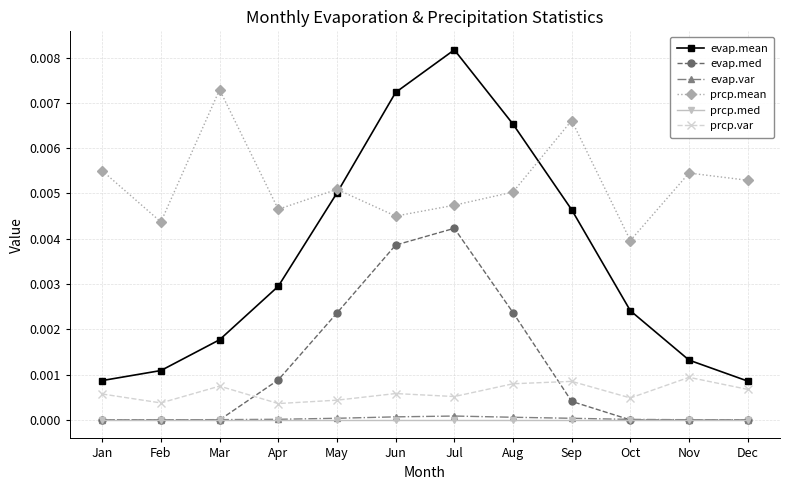

The prcp.med series shows 0.0 at May. True or false?

True